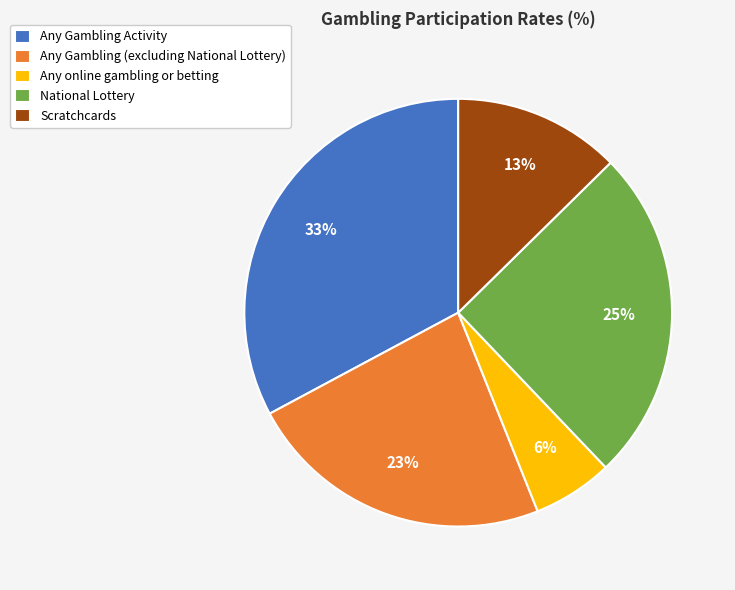

Which slice is the largest?

Any Gambling Activity